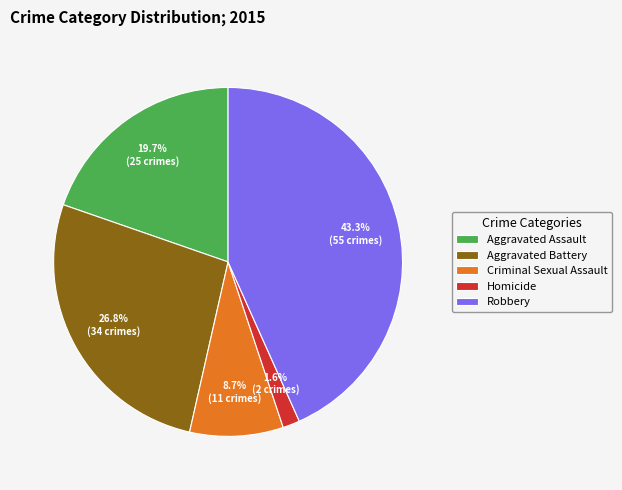

Do Homicide and Criminal Sexual Assault together represent more than half of the pie?

No